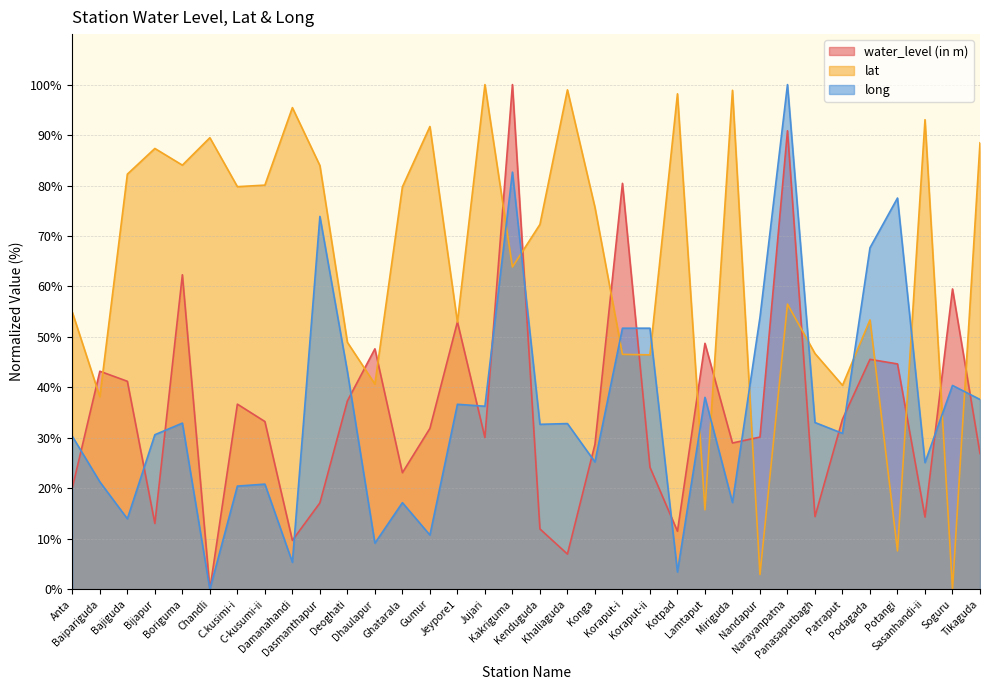

True or false: lat and long cross at least once.

True